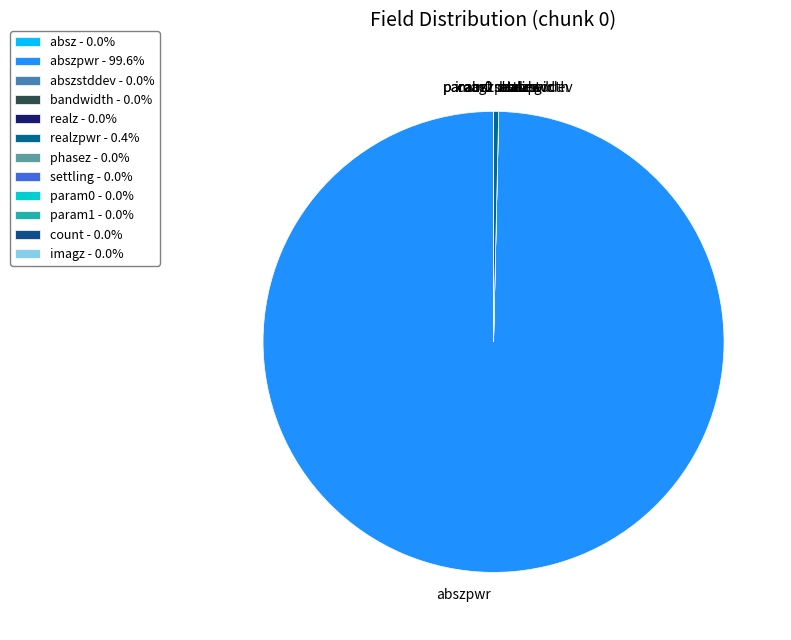

Is there any slice that represents more than half of the pie?

Yes